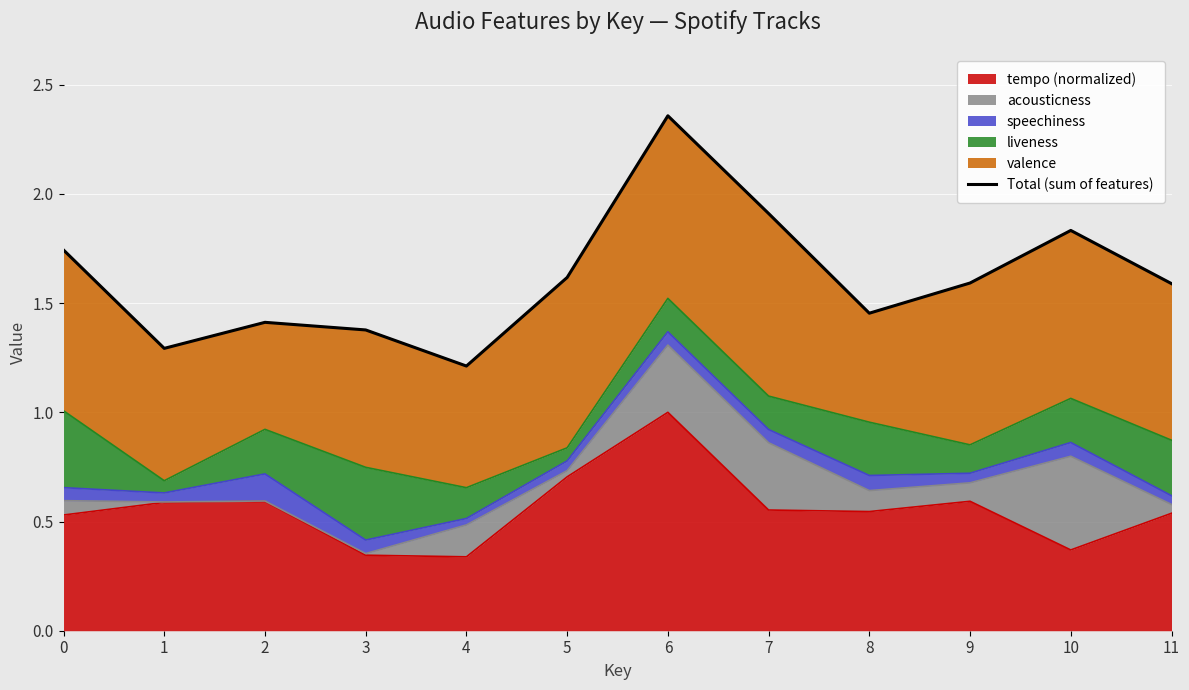

What is the average value?

1.6